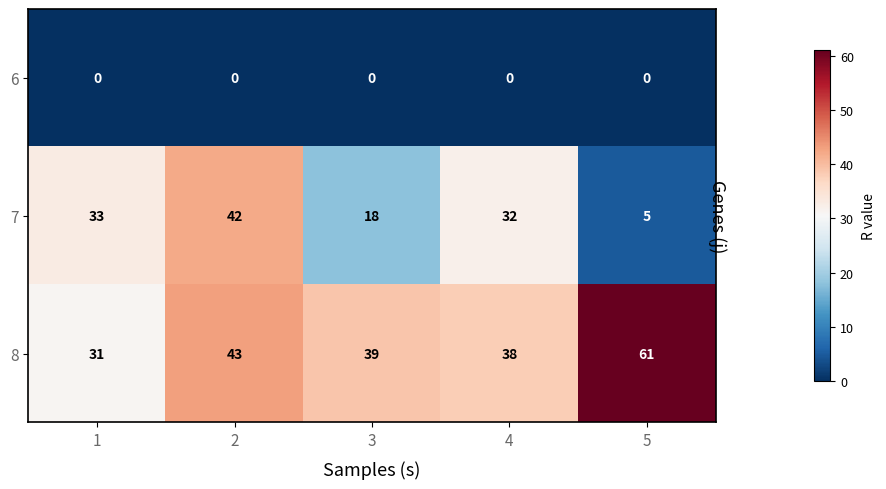

Between 1 and 5, which series saw the biggest shift?

8